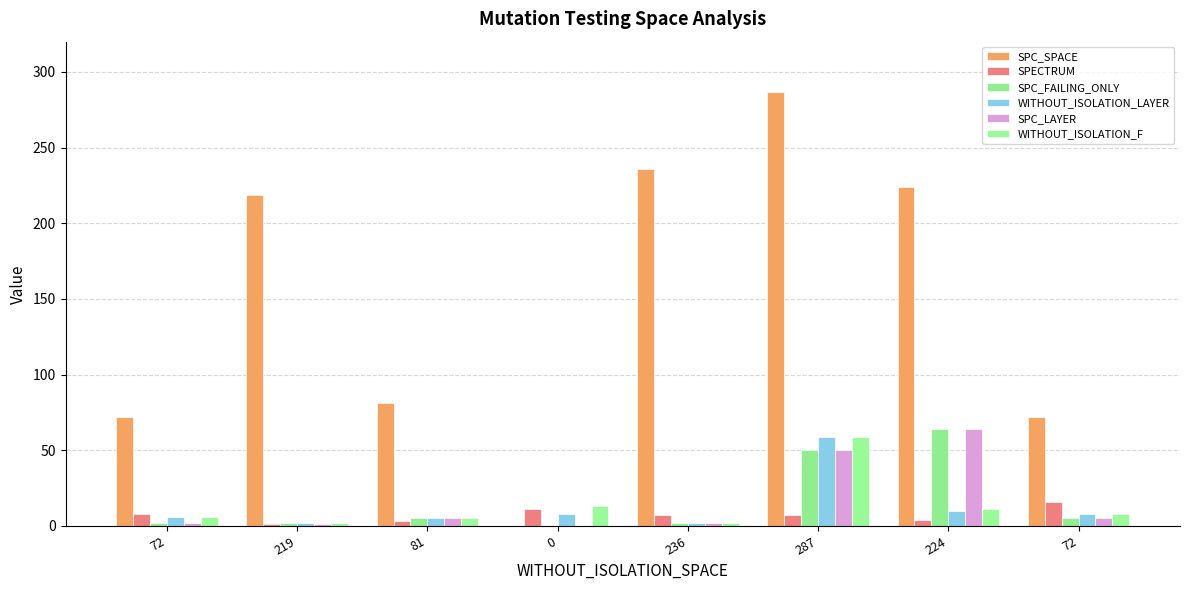

Is it true that SPECTRUM equals 5 at 236?

False